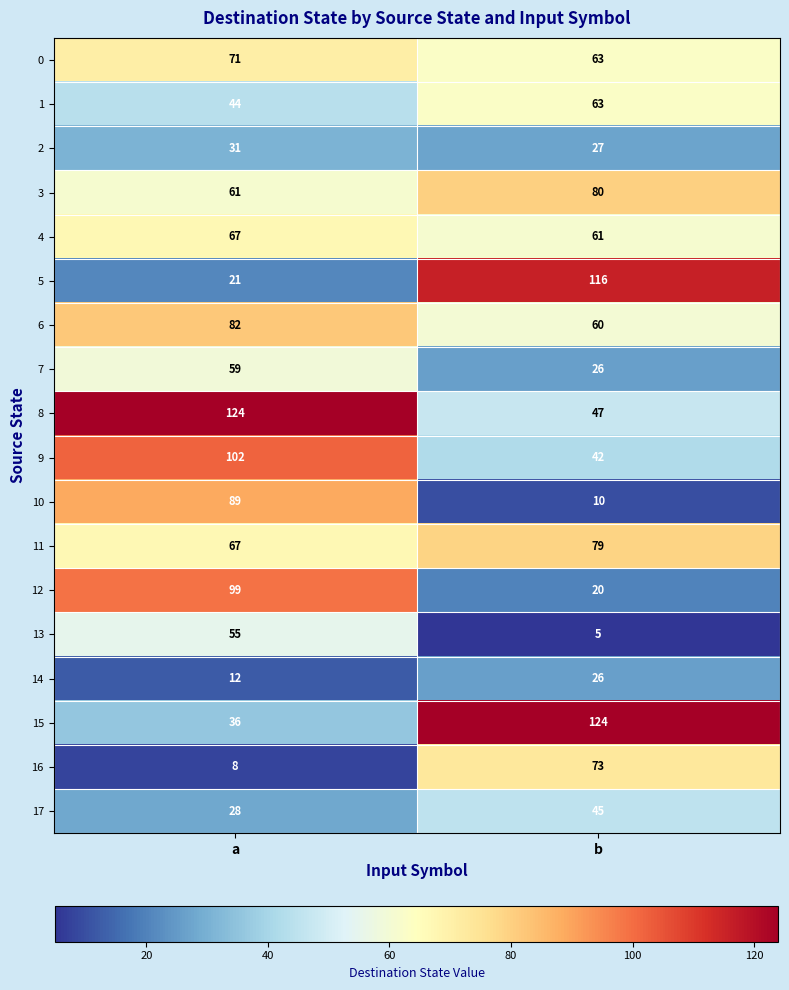

List the labels in order of 2 value, largest first.

a, b